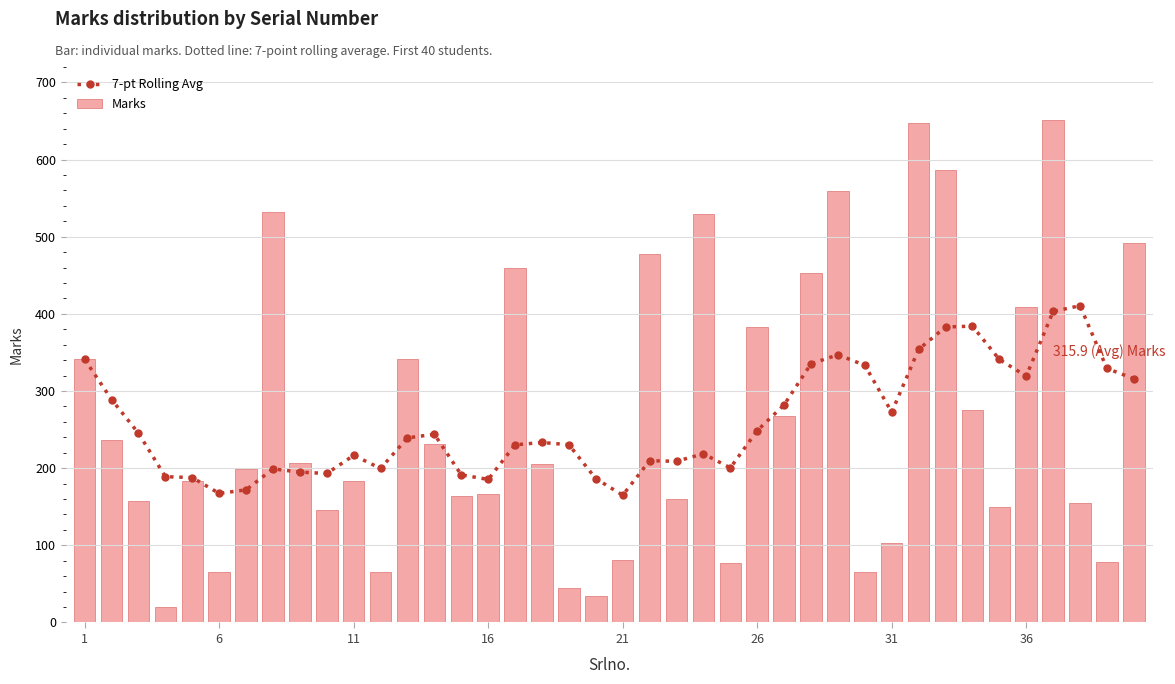

What is the average value of the Marks series?

265